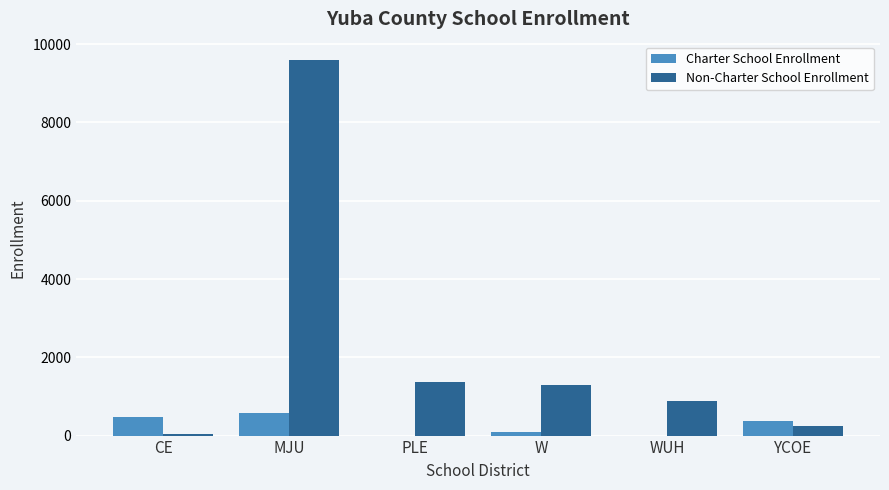

Reading left to right, transcribe all the data shown in this chart.

Charter School Enrollment: CE=474	MJU=571	PLE=0	W=93	WUH=0	YCOE=367
Non-Charter School Enrollment: CE=50	MJU=9586	PLE=1359	W=1300	WUH=878	YCOE=237